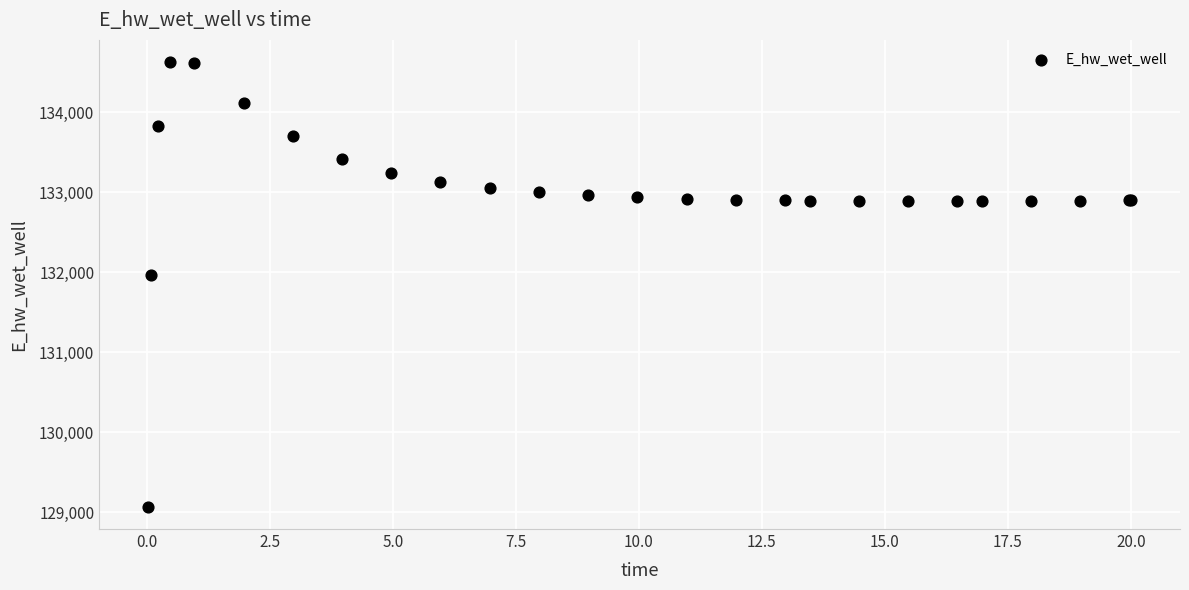

What Y value in the scatter plot is closest to 131849?

131970.1